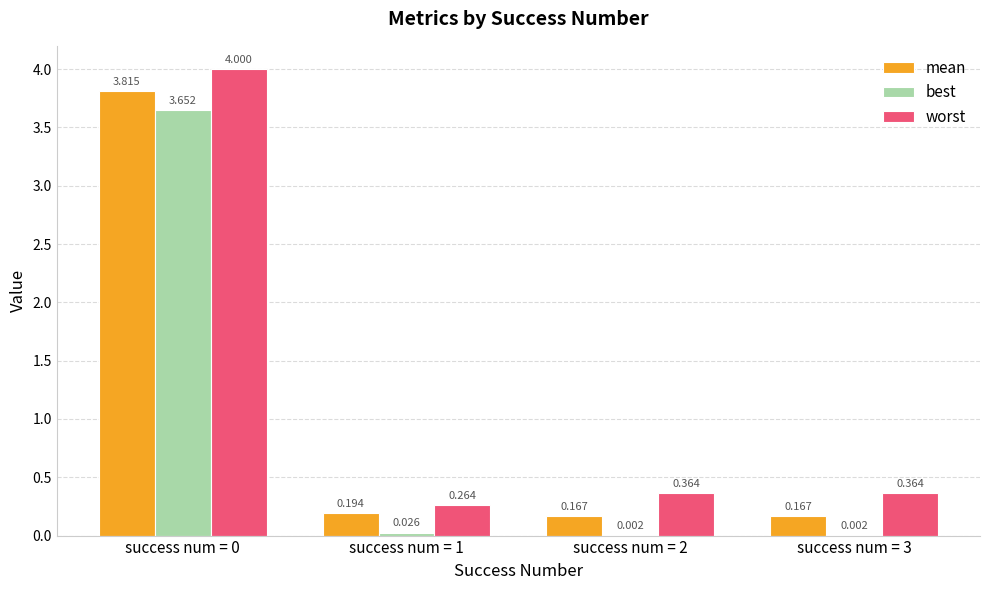

Which series has the largest total across all categories?

worst